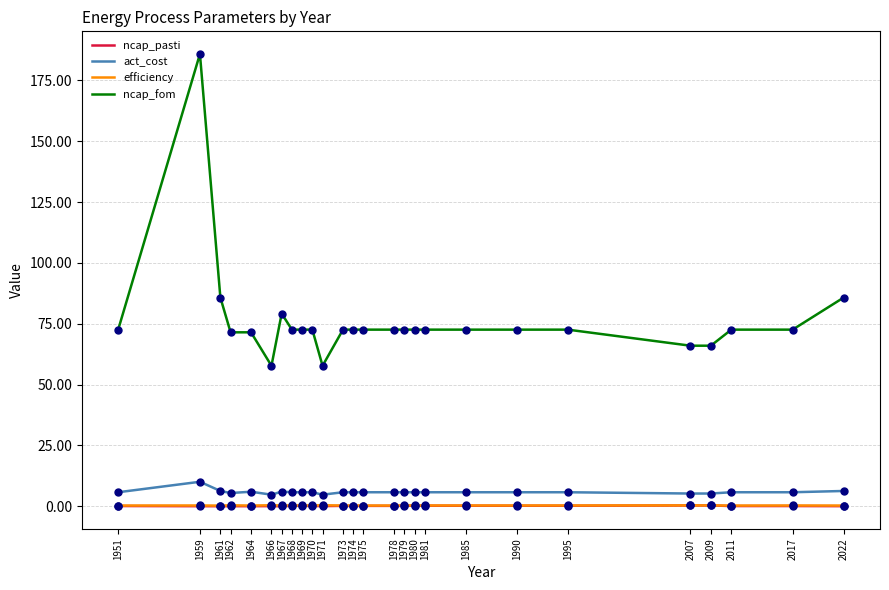

Which series has the largest total across all categories?

ncap_fom